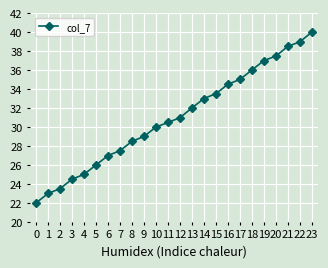

Which category has the highest value across all series?

23